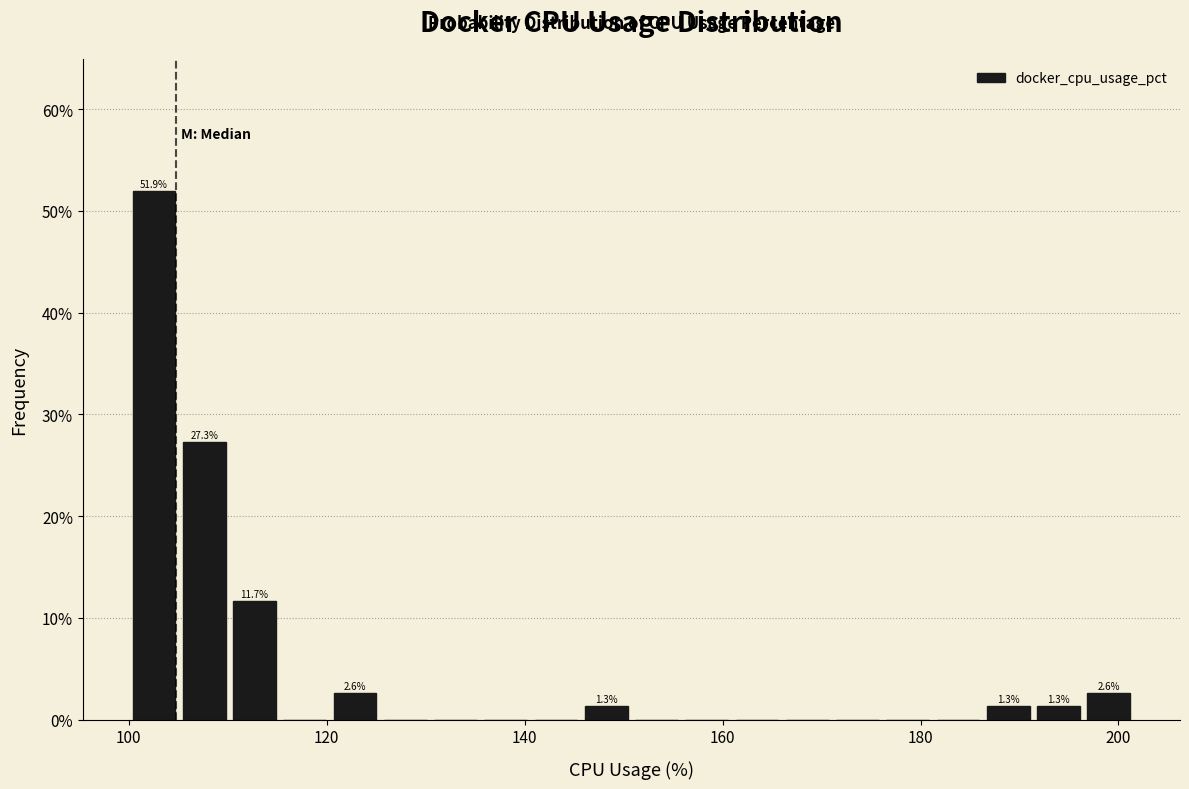

Read against the x-axis, roughly where is the centre of the tallest bar?

102